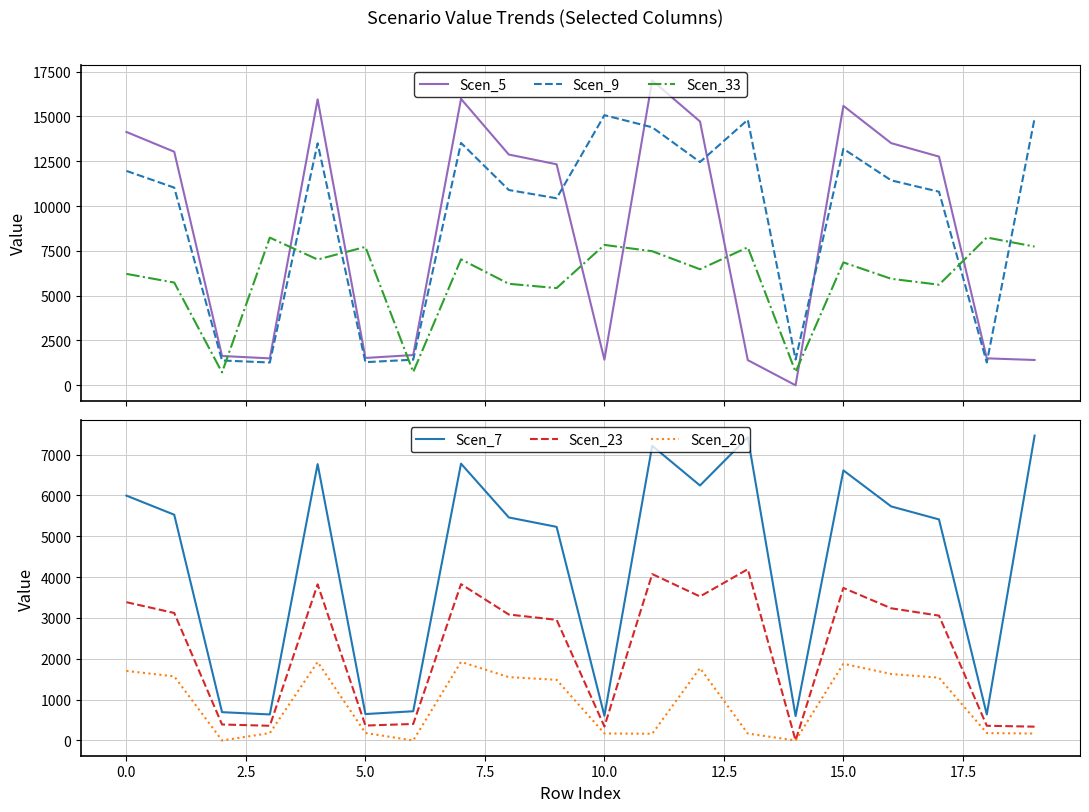

True or false: Scen_9 and Scen_33 cross at least once.

True